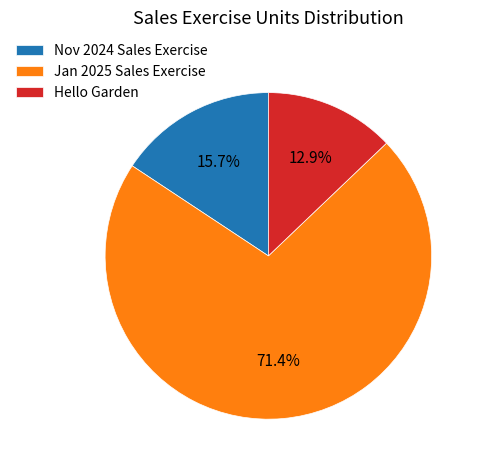

Is it true that Nov 2024 Sales Exercise is 16% of the pie?

True